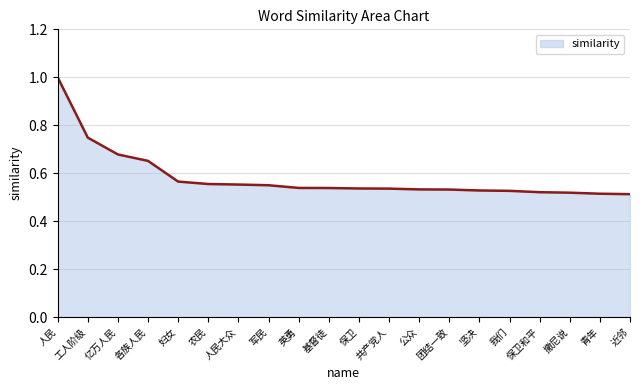

What is the change in value from 人民 to 保卫和平?

-0.5